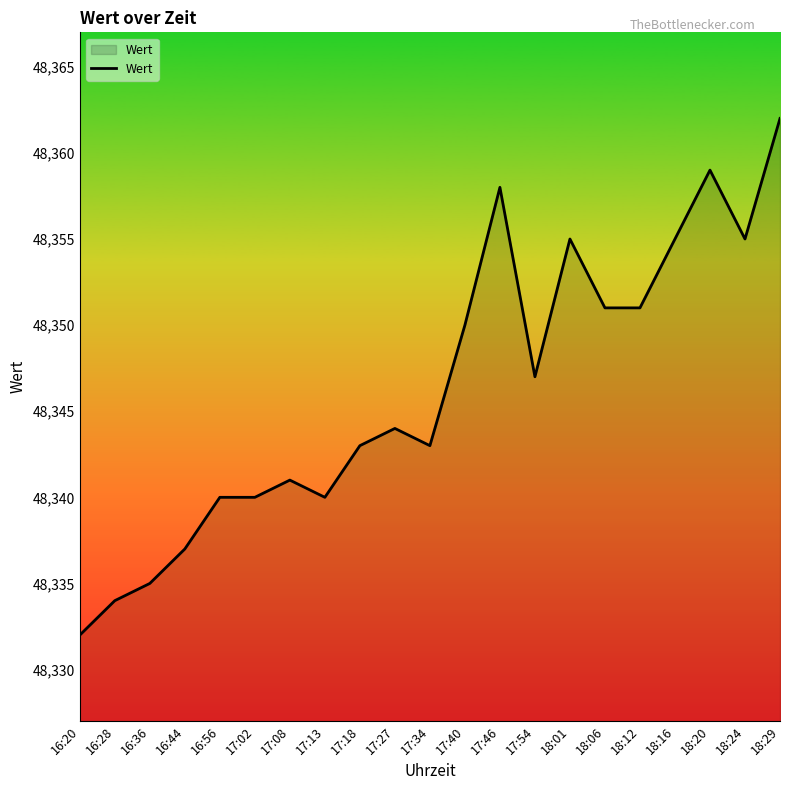

How many categories are shown in the chart?

21